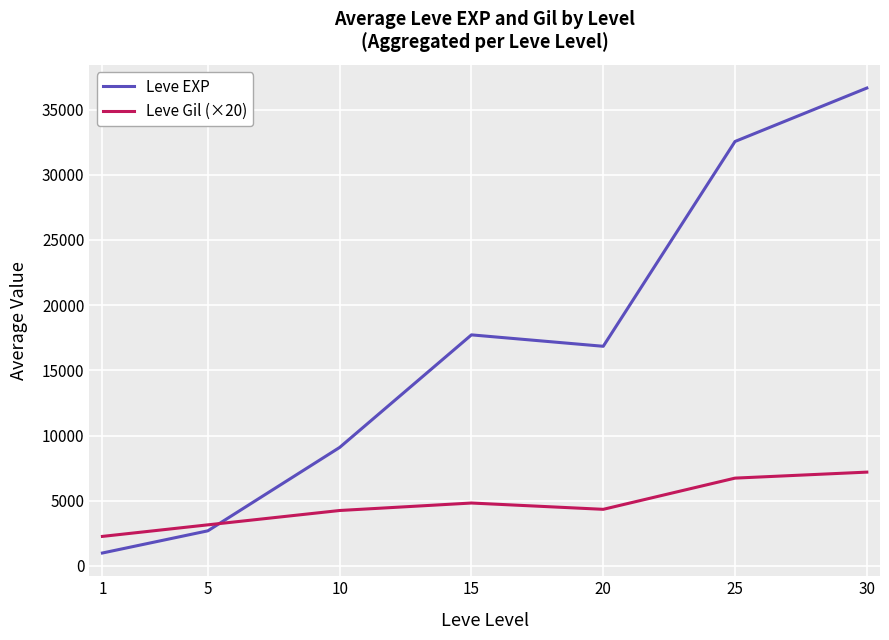

In Leve Gil (×20), how many points are higher than both neighbors (excluding endpoints)?

1